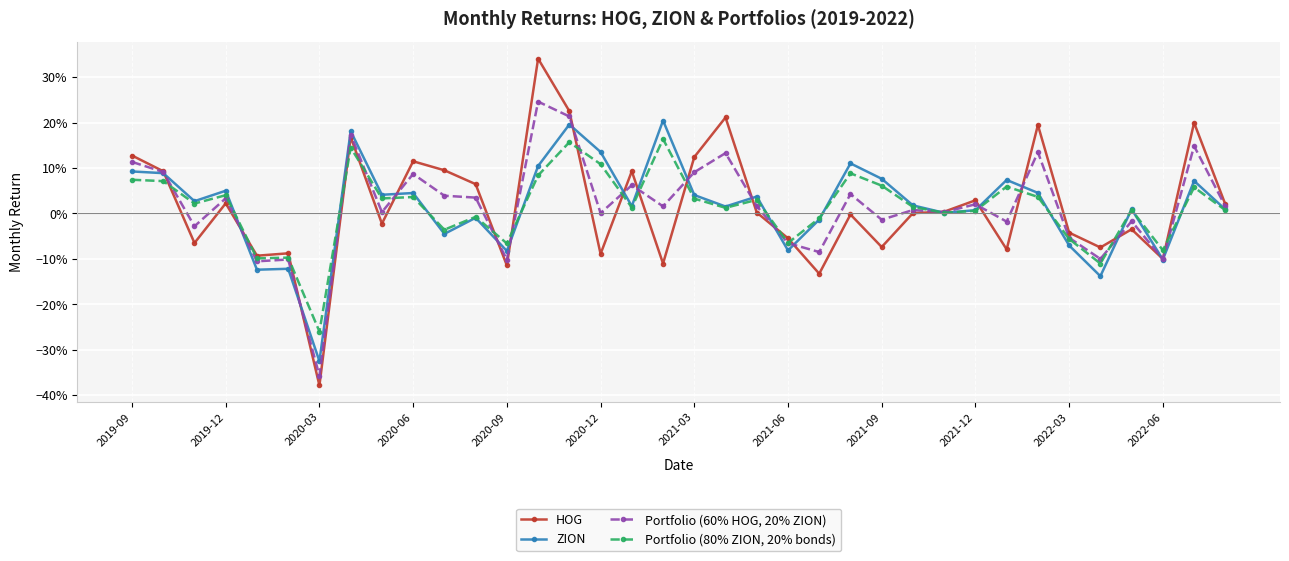

Does the chart have visible grid lines?

Yes